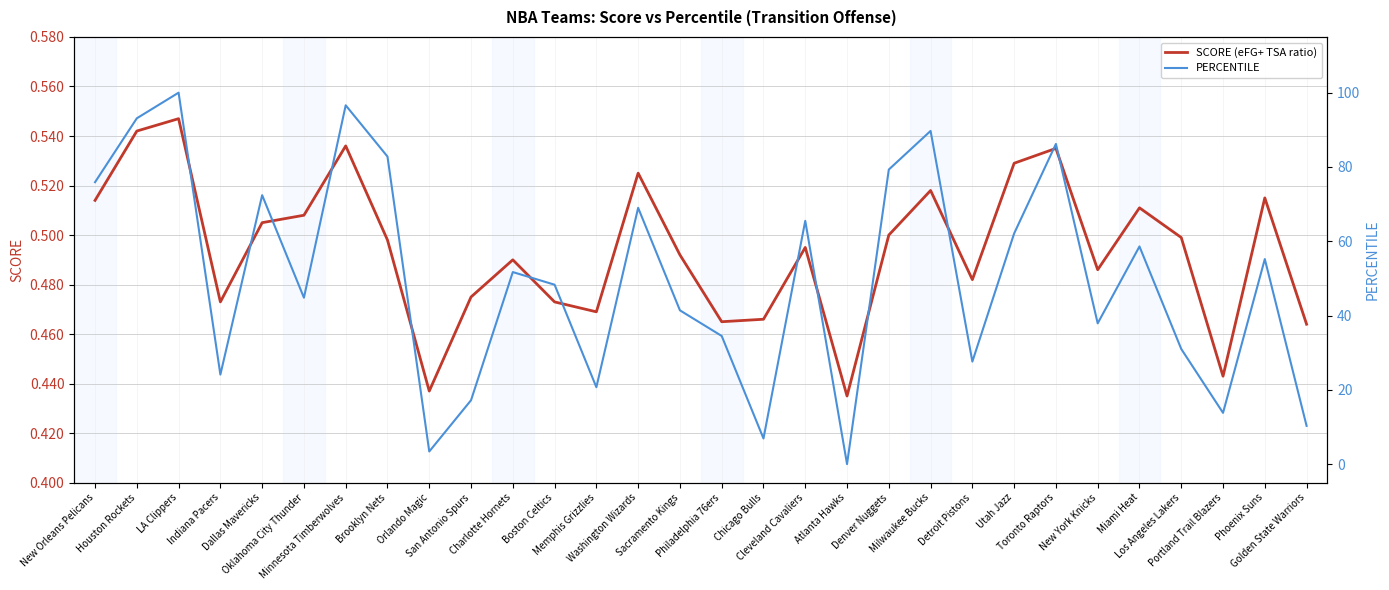

Where is PERCENTILE nearest to the value 50?

Charlotte Hornets